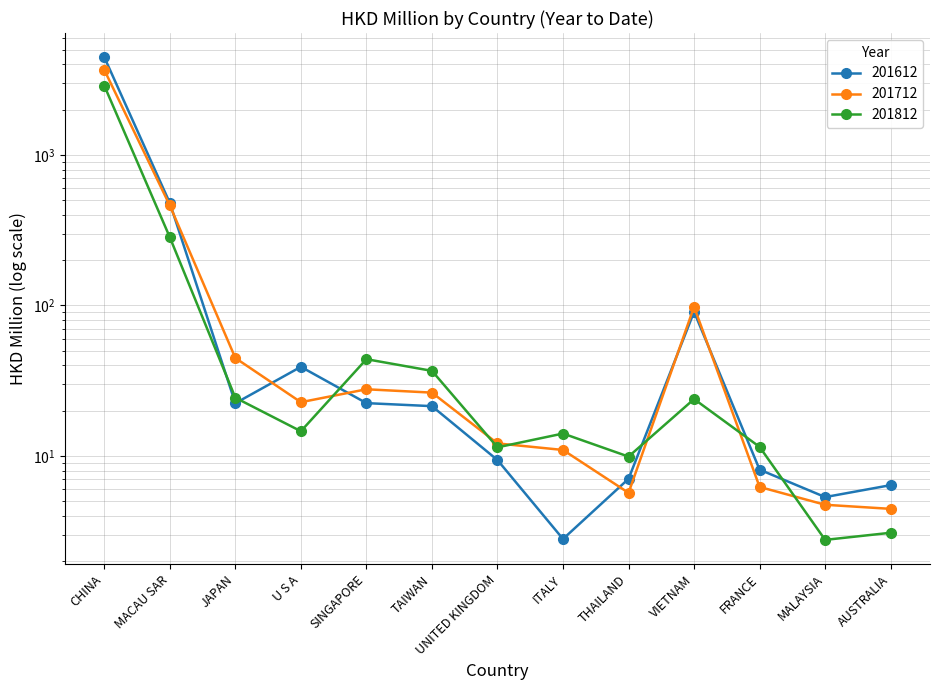

List the labels in order of 201812 value, largest first.

CHINA, MACAU SAR, SINGAPORE, TAIWAN, JAPAN, VIETNAM, U S A, ITALY, FRANCE, UNITED KINGDOM, THAILAND, AUSTRALIA, MALAYSIA